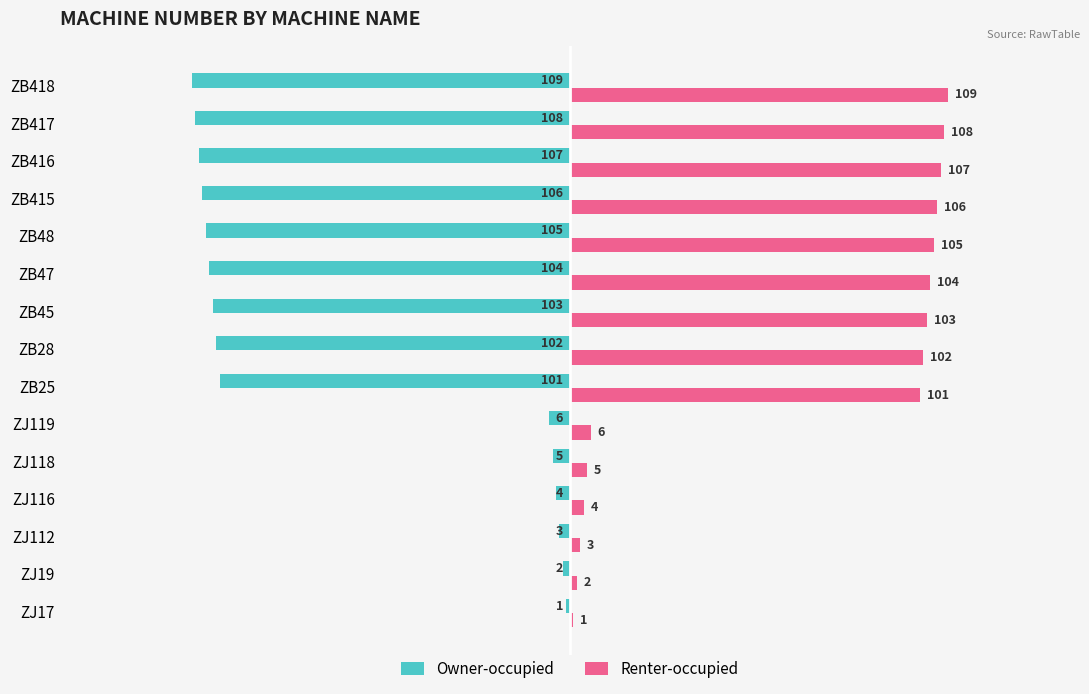

At which label is Owner-occupied closest to -55?

ZB25